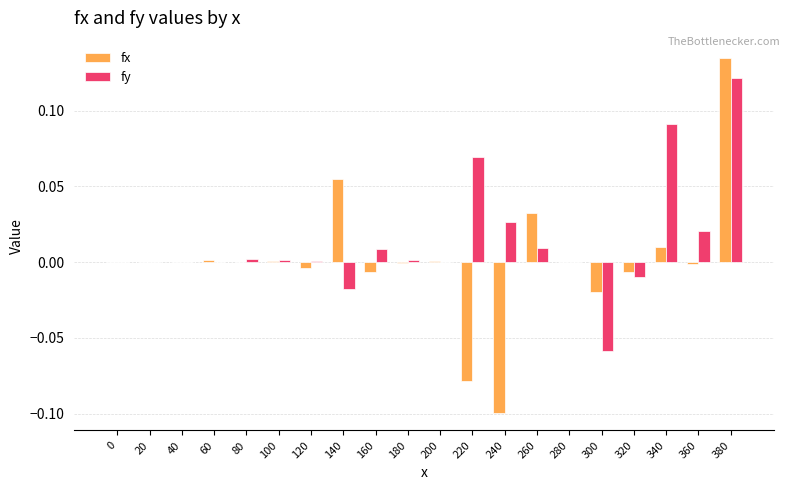

The fy series shows -0.1 at 300. True or false?

True